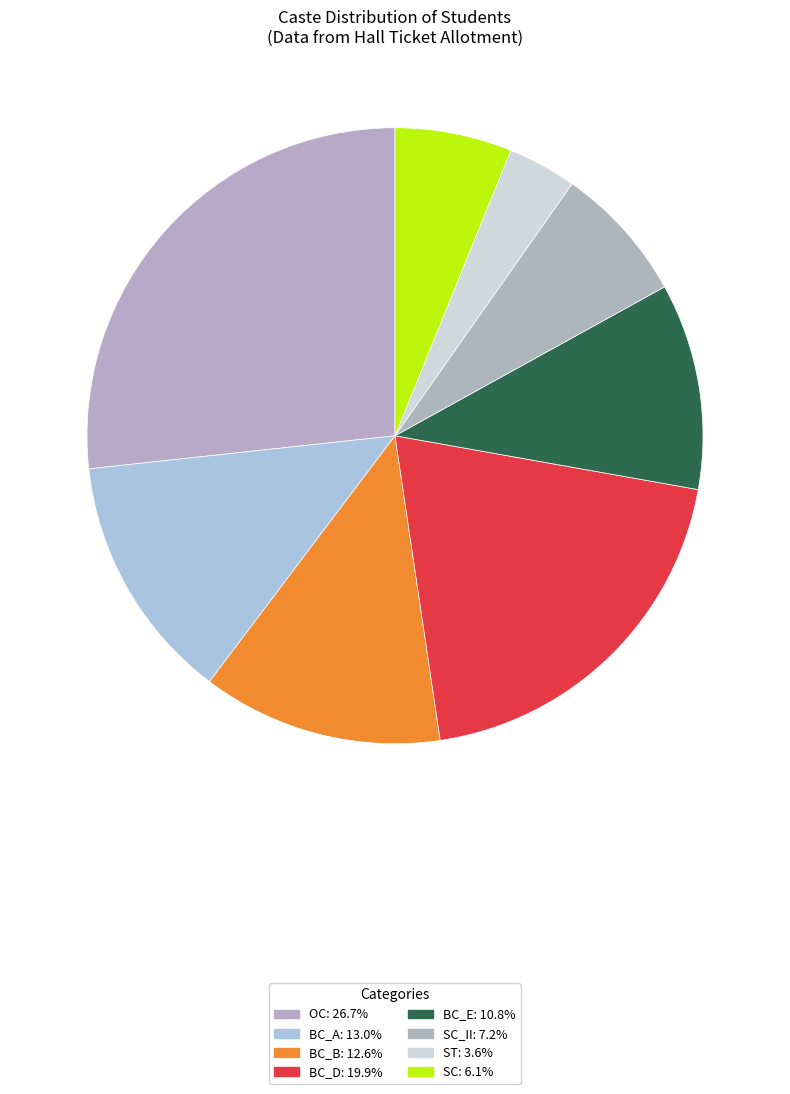

Rank the categories by value from lowest to highest.

ST, SC, SC_II, BC_E, BC_B, BC_A, BC_D, OC